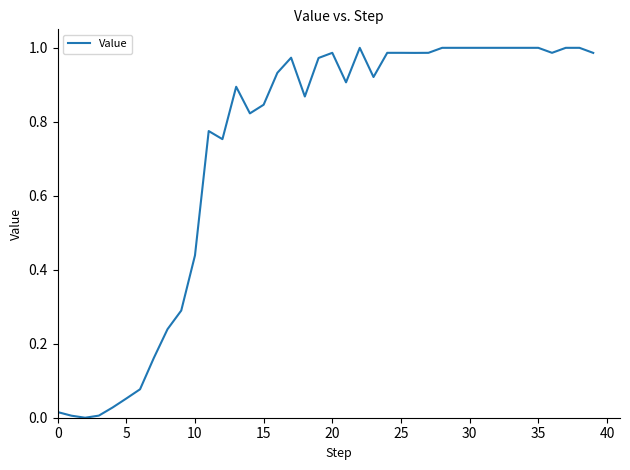

Count the number of values greater than 0.

39